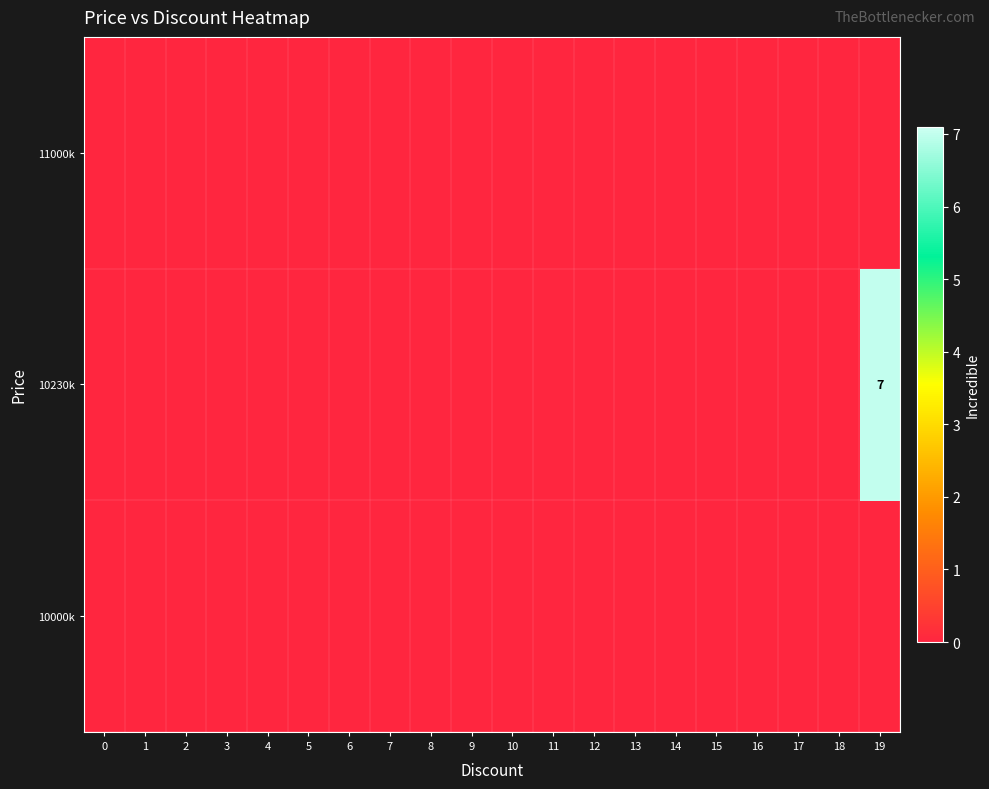

What is the sum of all 10230k values?

7